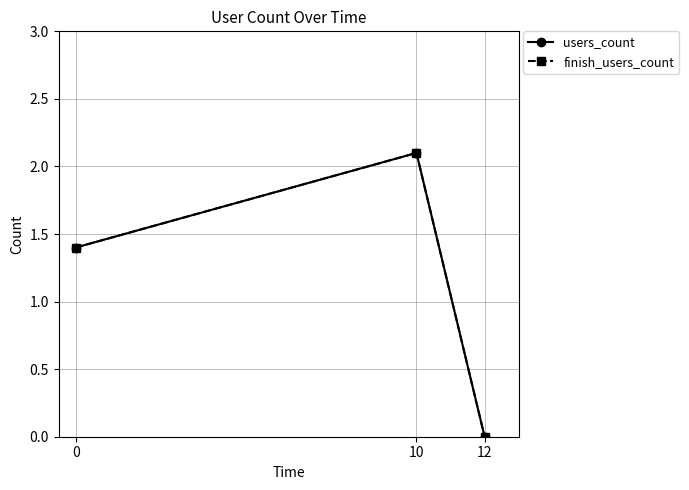

What is the difference between the finish_users_count values at 0 and 10?

0.7